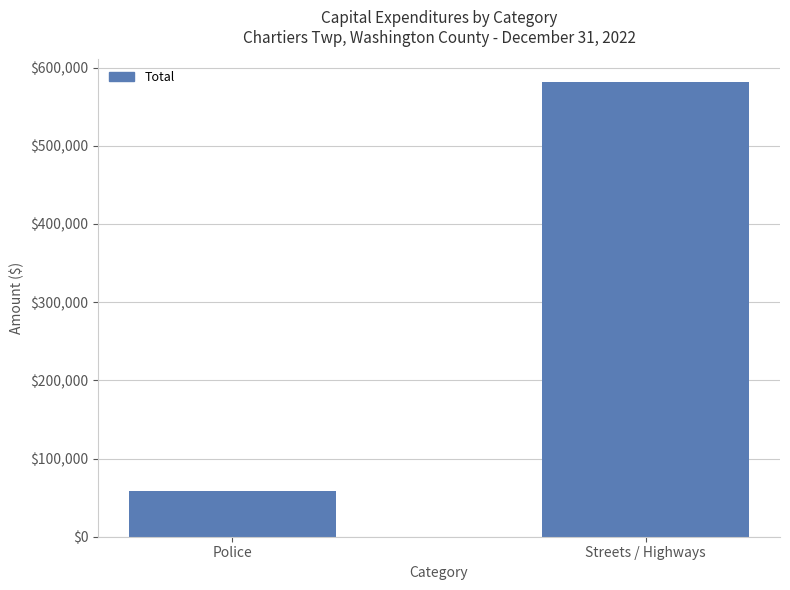

Rank the categories by value from lowest to highest.

Police, Streets / Highways